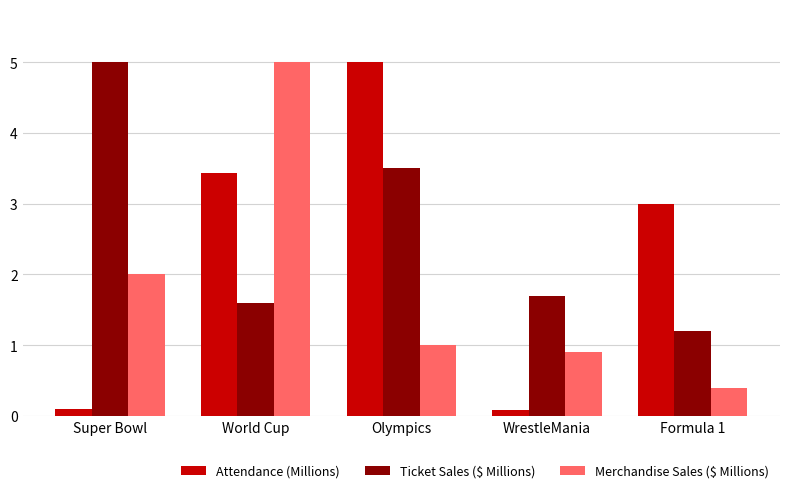

How many bars are there in total?

15